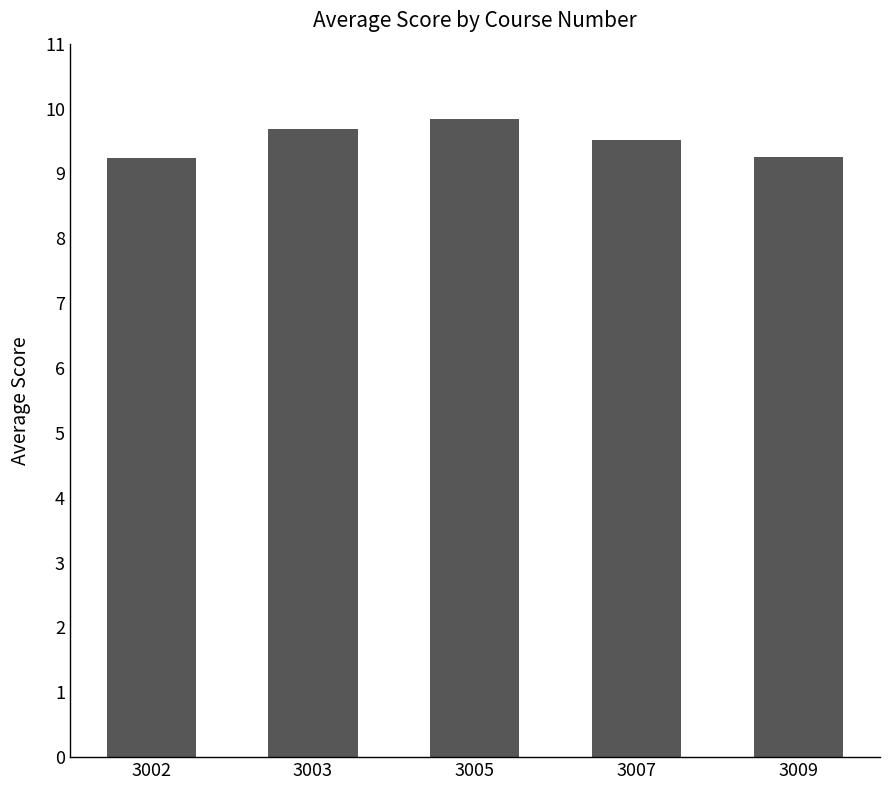

The chart shows a value of 4.7 at 3003. True or false?

False